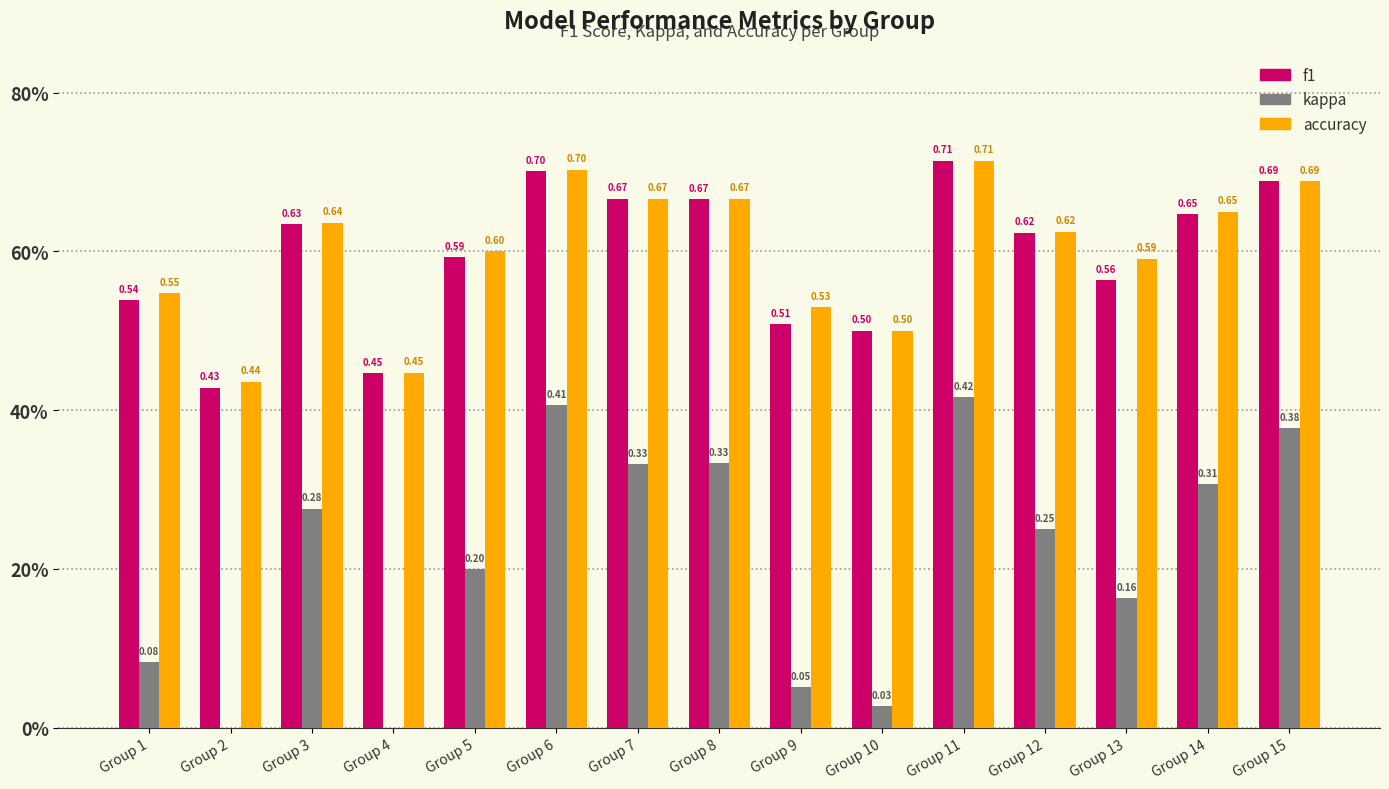

Between Group 9 and Group 10, which is larger?

Group 9